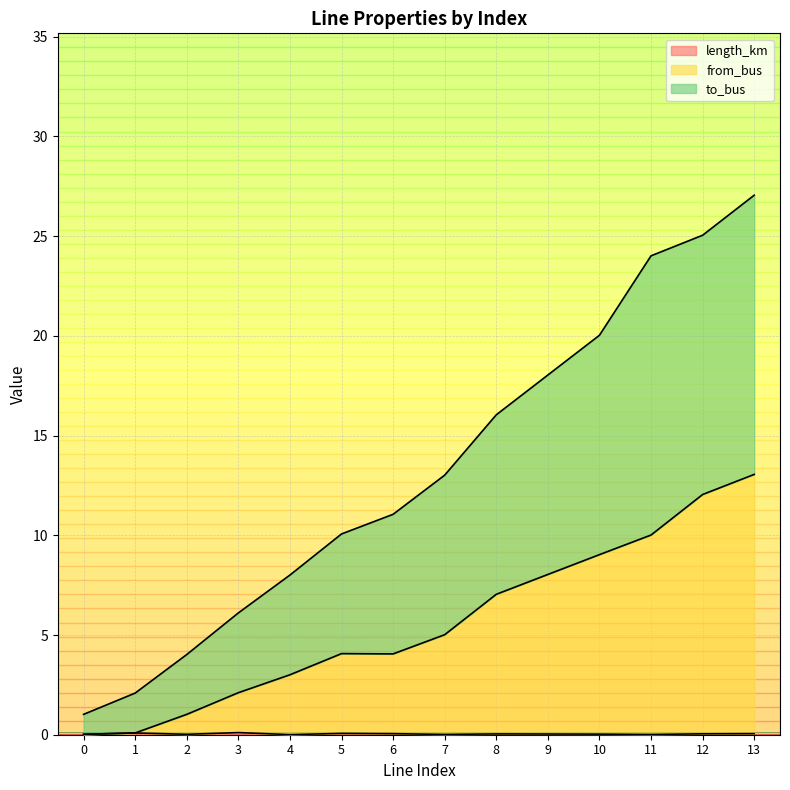

True or false: length_km and from_bus cross at least once.

False